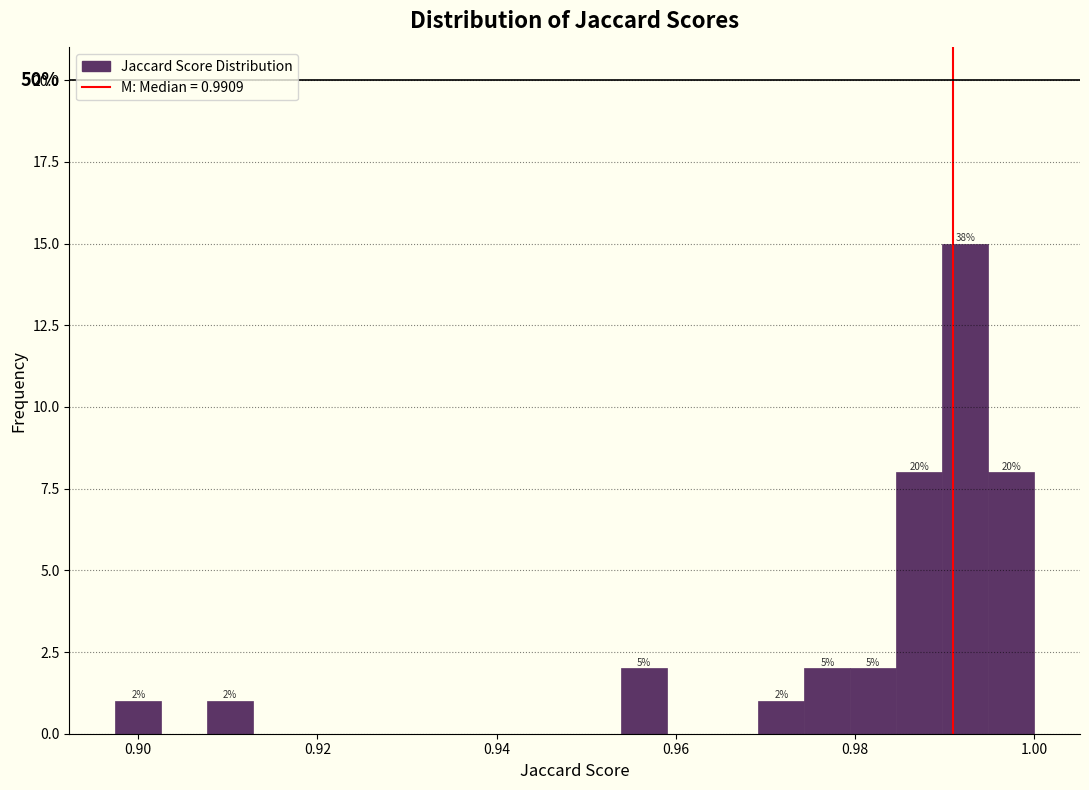

Read against the x-axis, roughly where is the centre of the tallest bar?

0.992